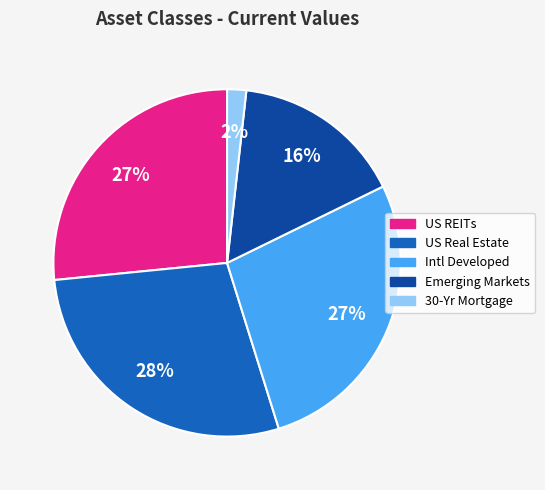

Does Intl Developed represent more than half of the total?

No